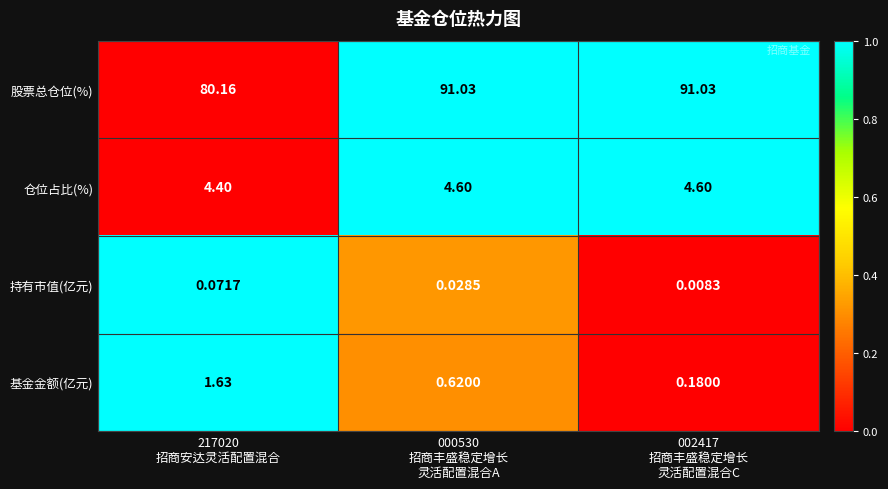

Which series has the widest spread of values?

股票总仓位(%)